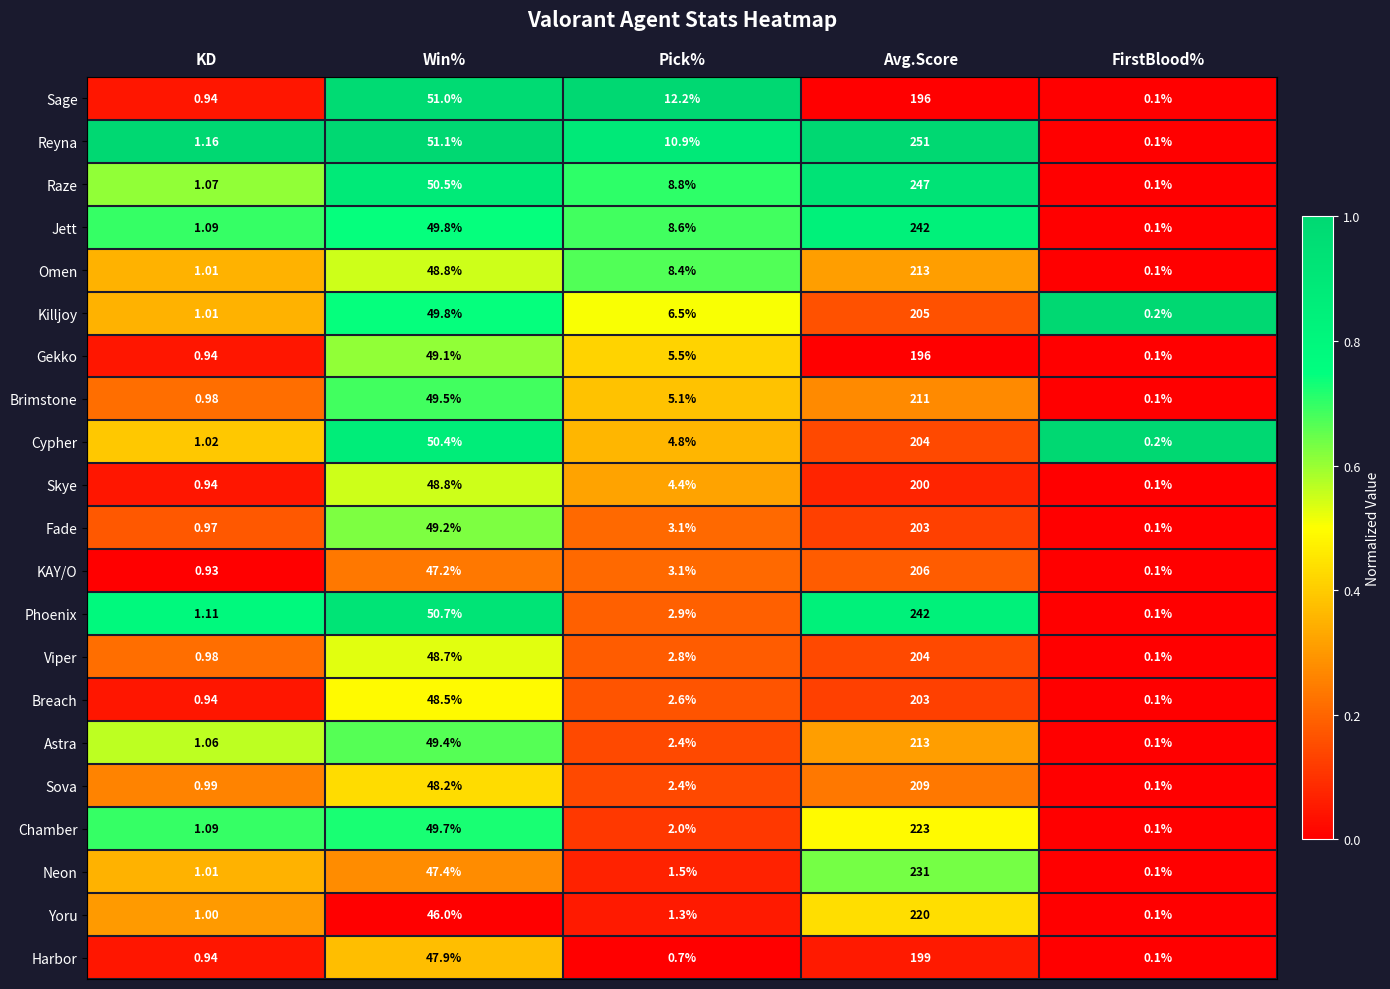

Is the value of Harbor at Avg.Score greater than the value of Sage at Avg.Score?

Yes